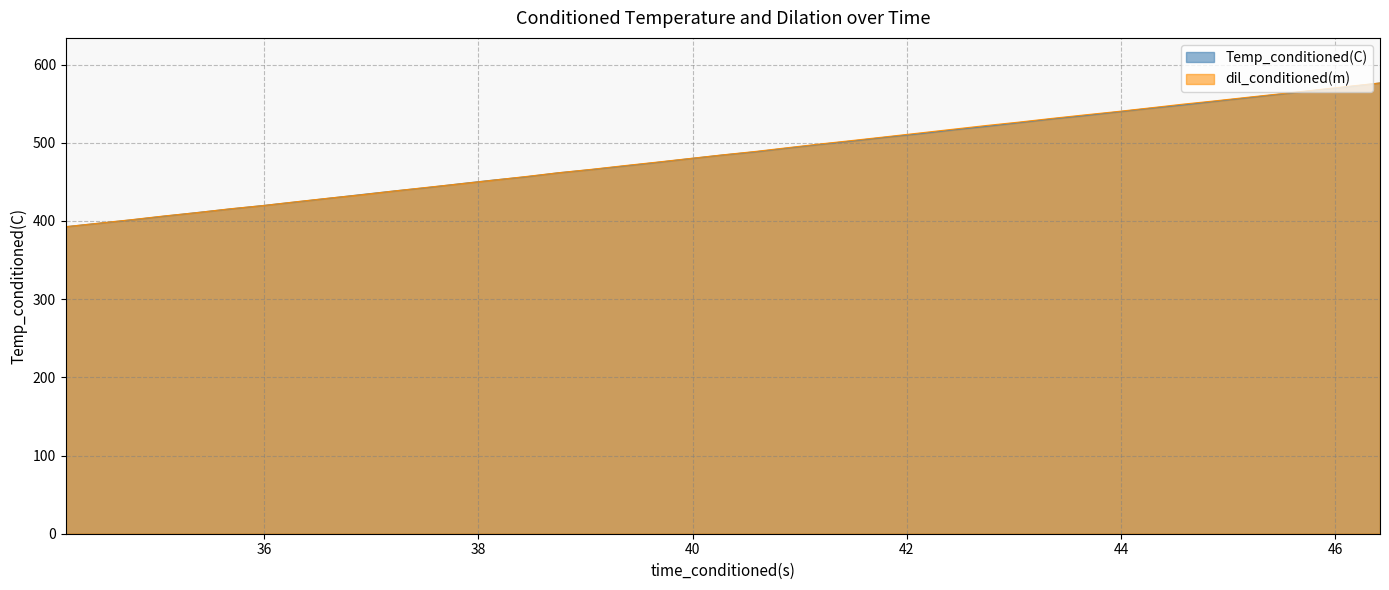

Which category has the lowest value in the Temp_conditioned(C) series?

34.14984131